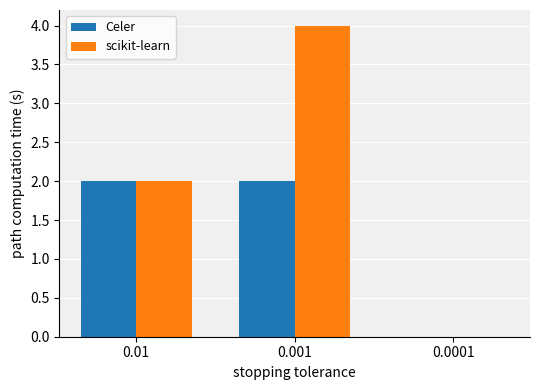

Reading left to right, transcribe all the data shown in this chart.

Celer: 2	2	0
scikit-learn: 2	4	0